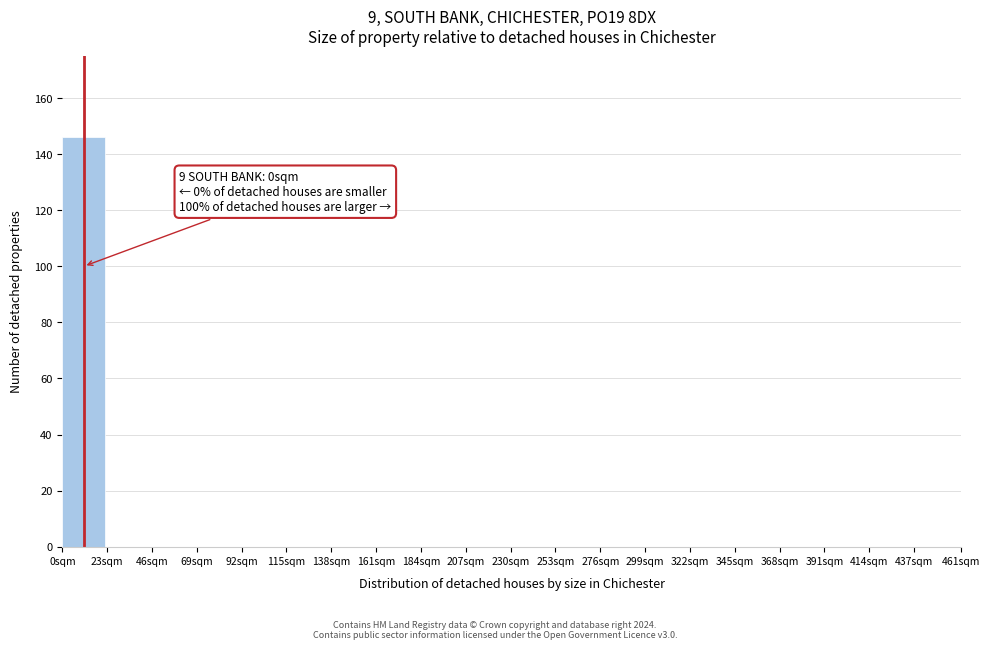

Reading right to left, transcribe all the data shown in this chart.

437sqm=0	414sqm=0	391sqm=0	368sqm=0	345sqm=0	322sqm=0	299sqm=0	276sqm=0	253sqm=0	230sqm=0	207sqm=0	184sqm=0	161sqm=0	138sqm=0	115sqm=0	92sqm=0	69sqm=0	46sqm=0	23sqm=0	0sqm=146